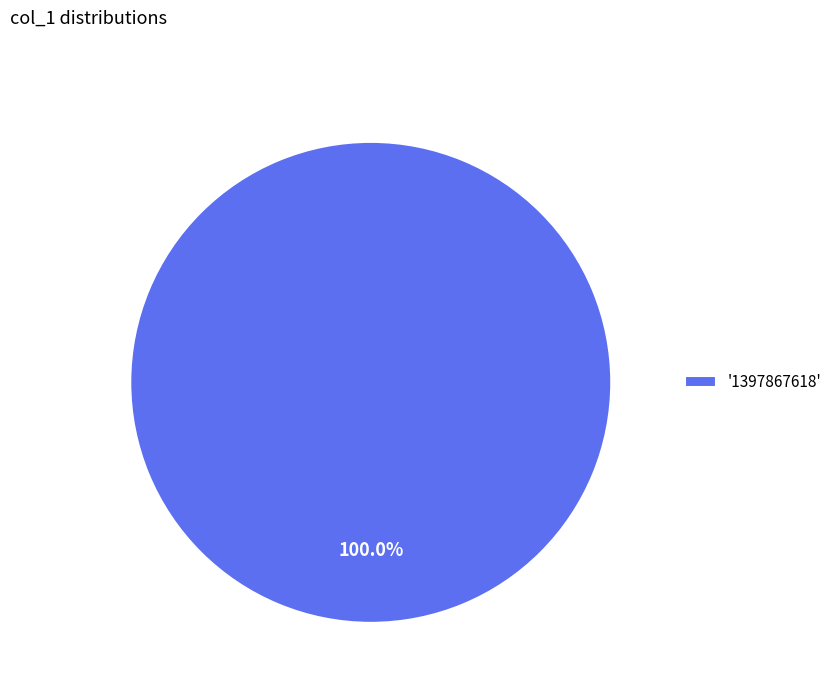

Rank the categories by value from lowest to highest.

'1397867618'